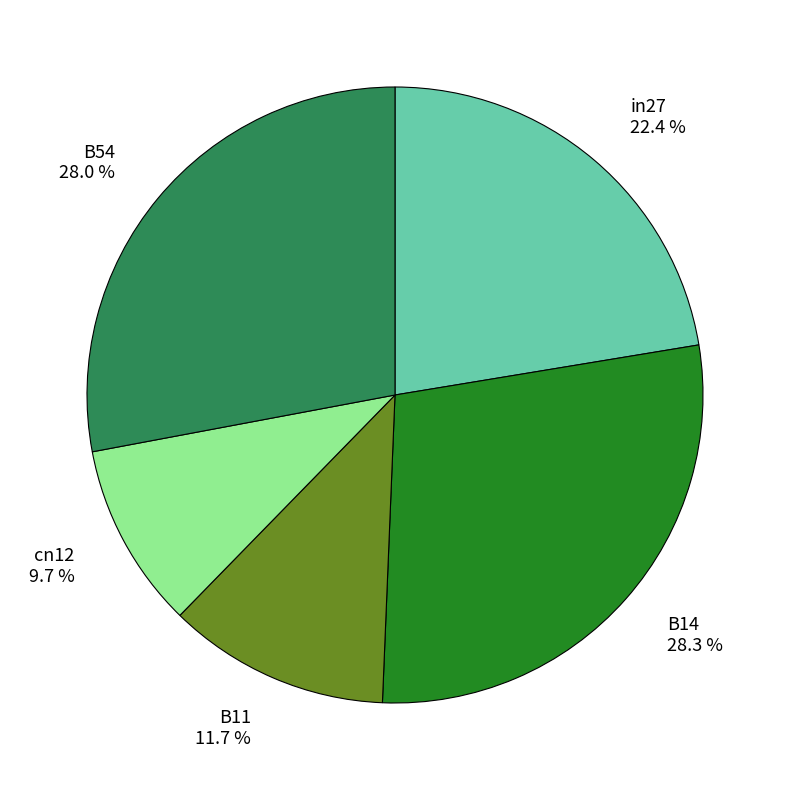

Is there any slice that represents more than half of the pie?

No